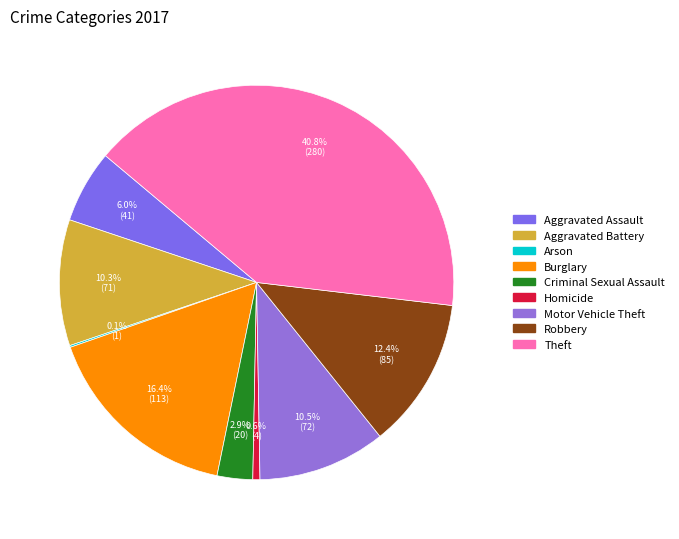

What is the total percentage of Motor Vehicle Theft and Robbery?

22.9%